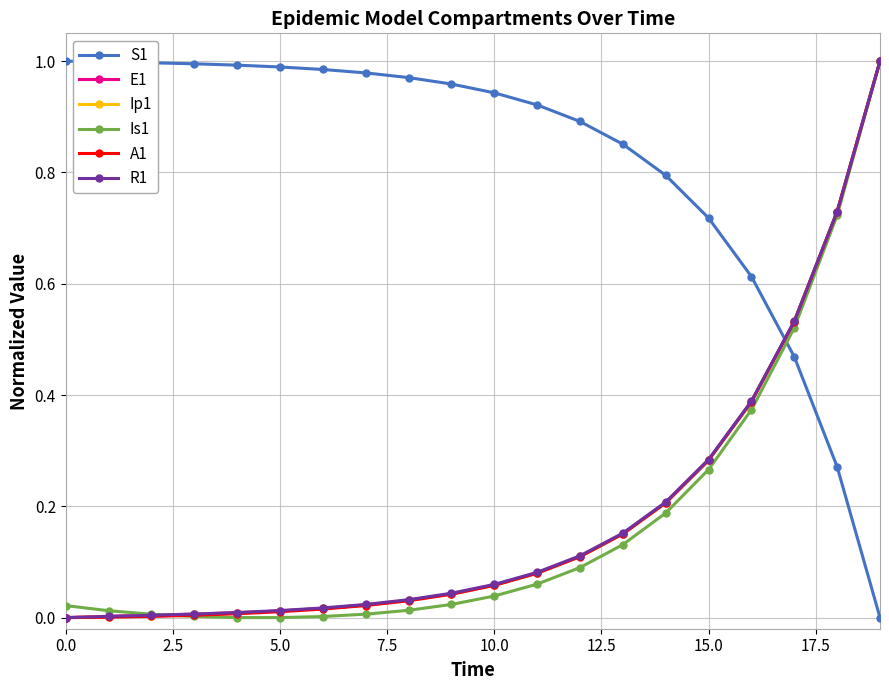

True or false: S1 and E1 intersect in this chart.

True